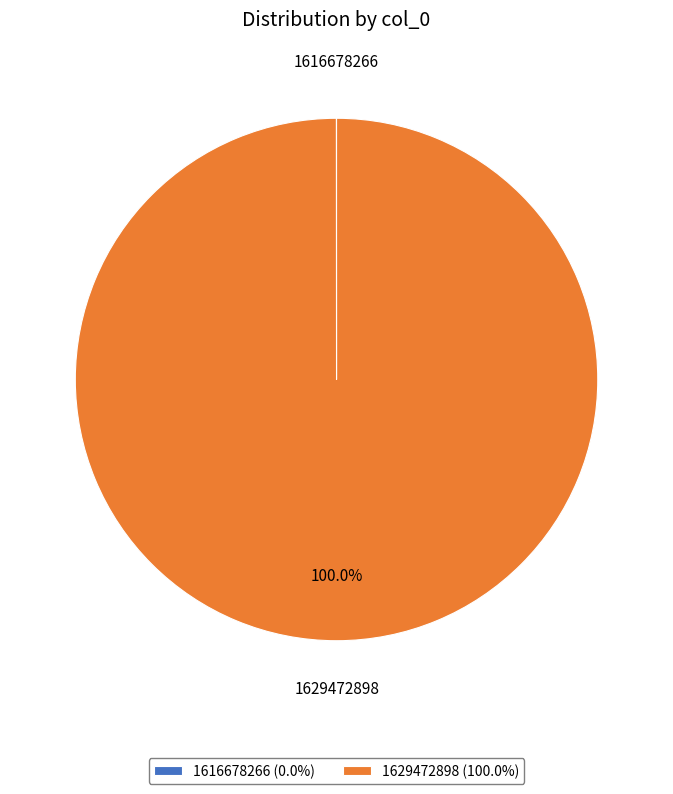

Is there a majority slice in this chart?

Yes